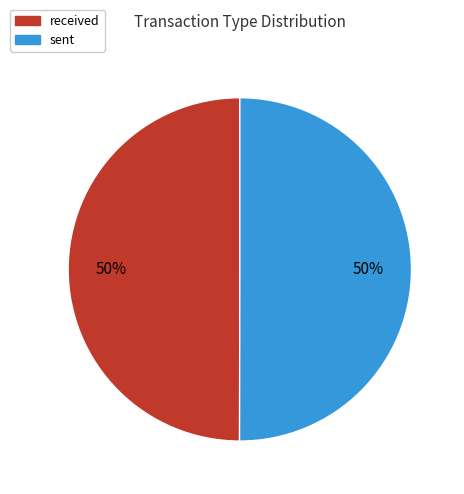

Count the number of slices in the pie.

2